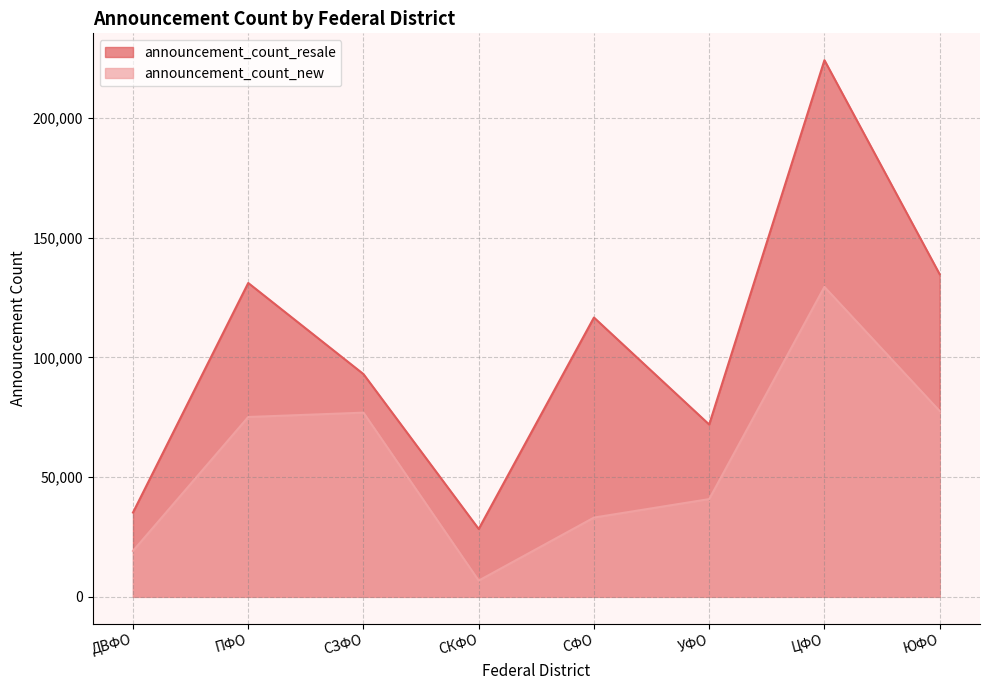

At which category does the chart reach its minimum across all series?

СКФО